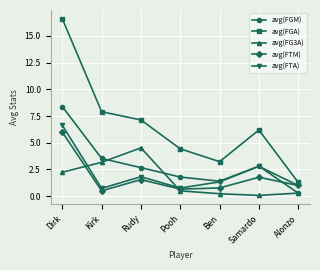

What is the sum of the avg(FGA) values at Kirk and Ben?

11.1